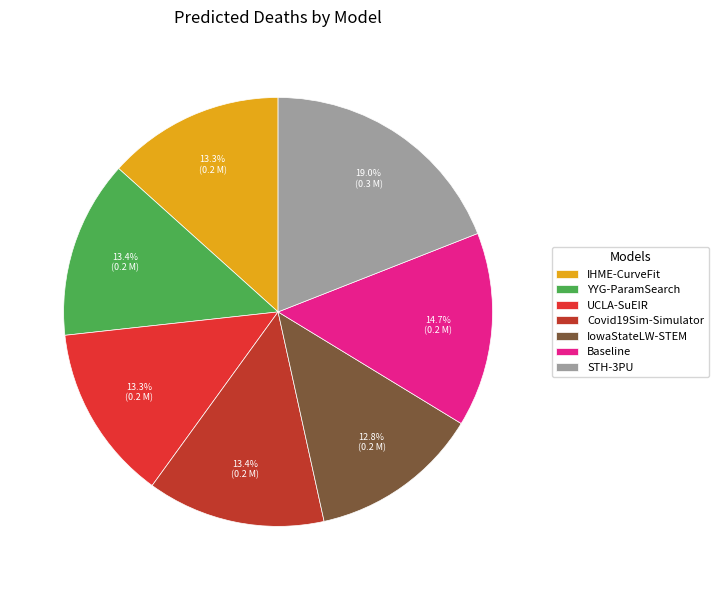

How many segments does this pie chart have?

7